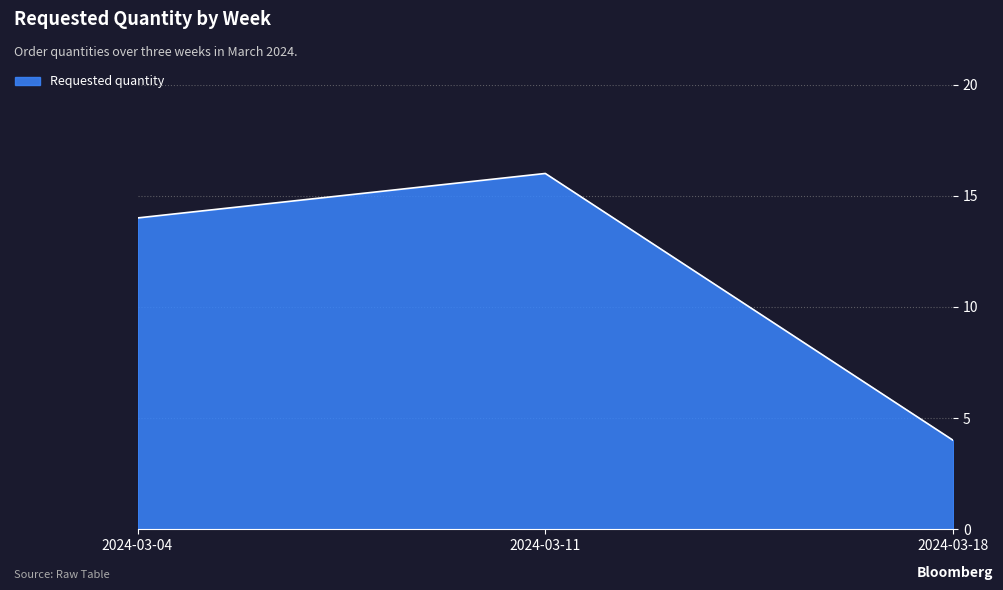

Reading right to left, transcribe all the data shown in this chart.

4	16	14